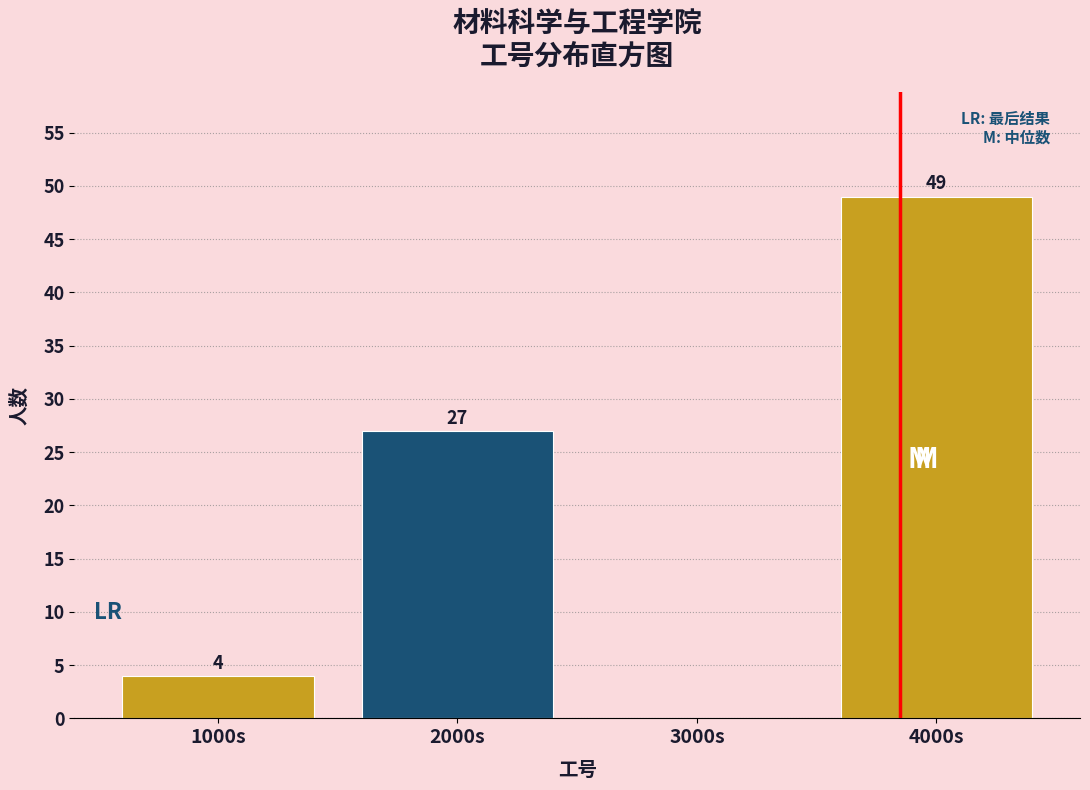

Reading left to right, extract all data points from this chart.

1000s=4	2000s=27	3000s=0	4000s=49